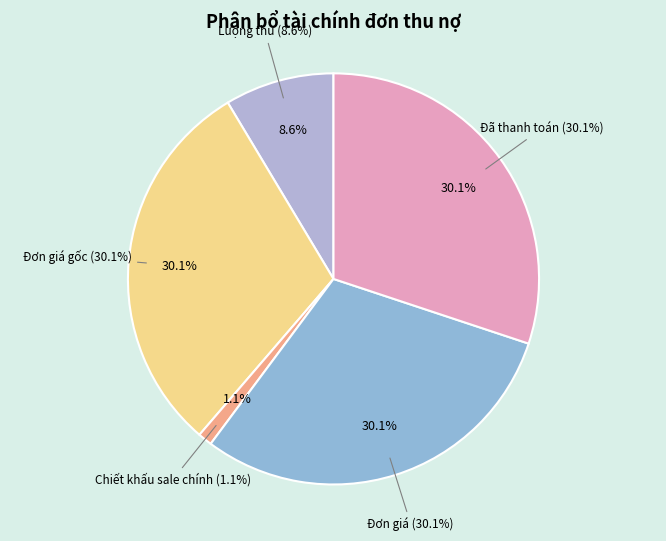

Between Chiết khấu sale chính and Đơn giá gốc, which is larger?

Đơn giá gốc